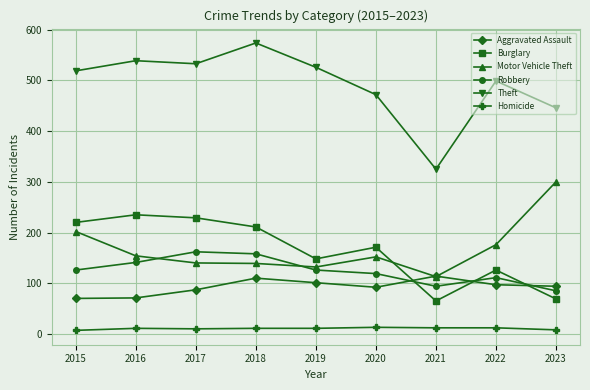

What is the maximum value for Aggravated Assault?

114